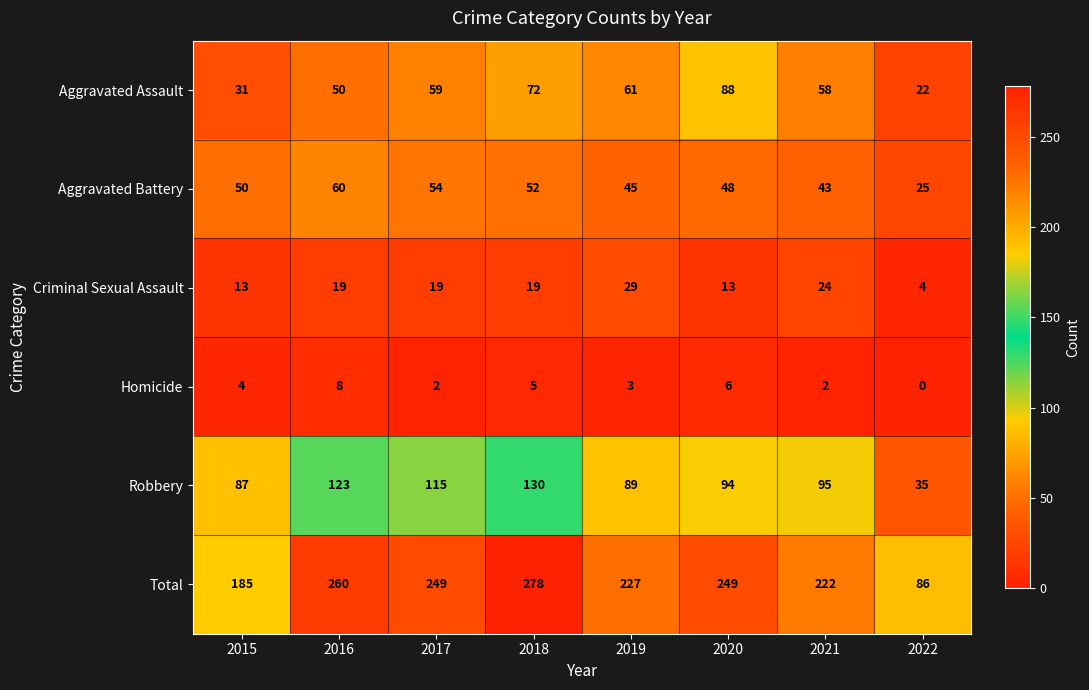

How many data points in Total are less than 249?

4